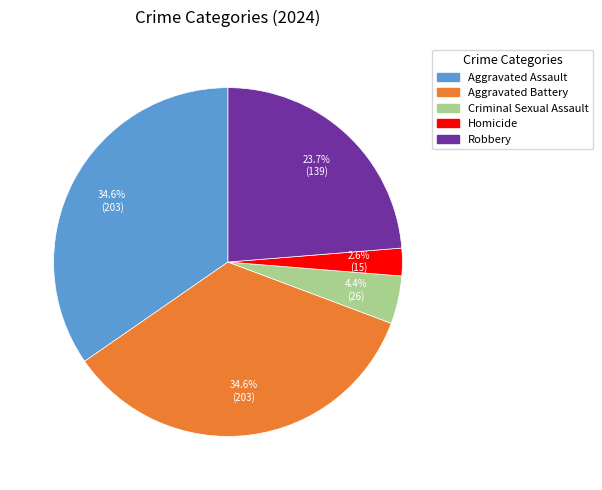

Between Homicide and Robbery, which is larger?

Robbery